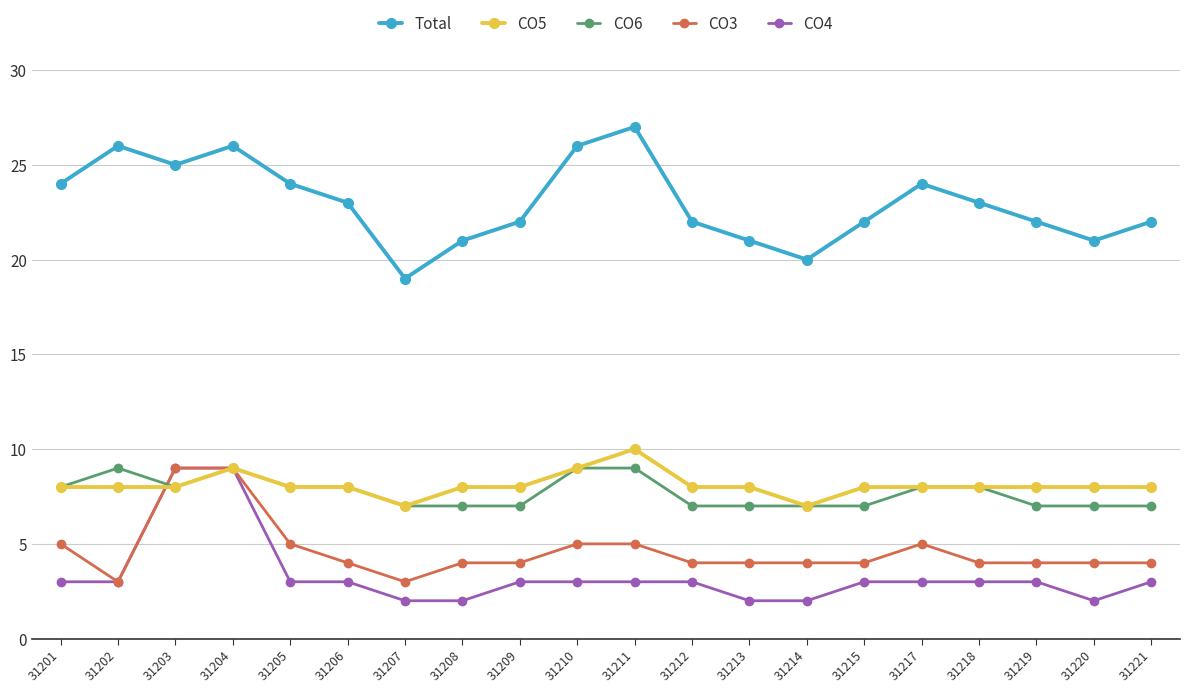

Rank the series at 31209 from highest to lowest value.

Total, CO5, CO6, CO3, CO4